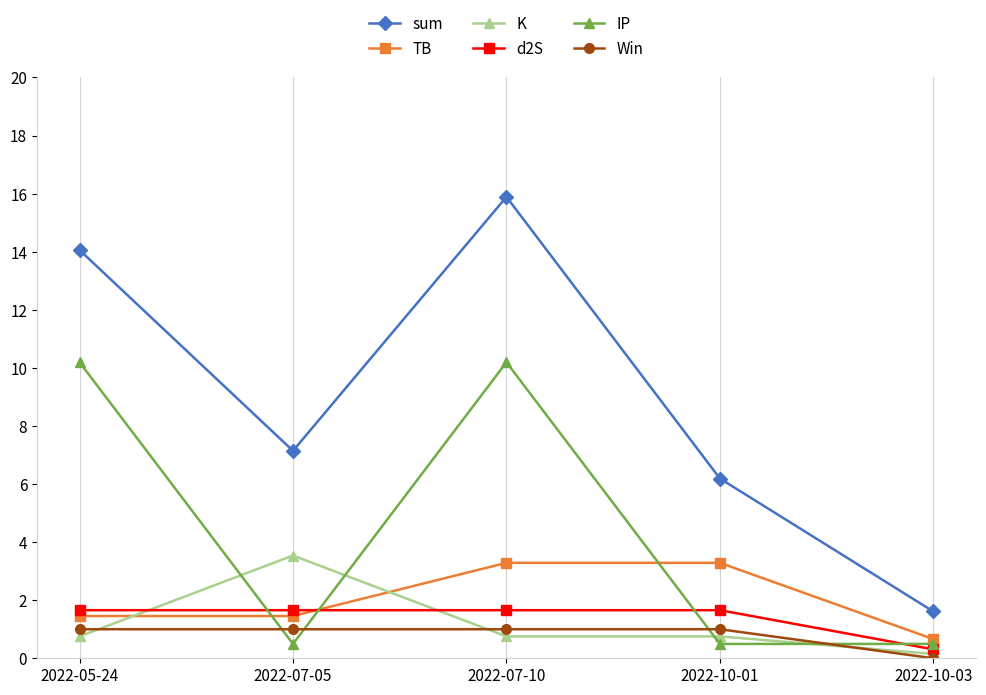

What is the value of the sum point at the 4th from the left?

6.2